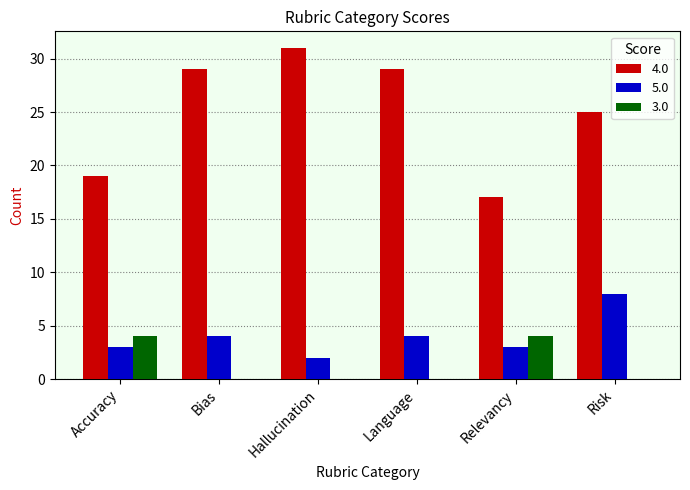

Which series has the largest total across all categories?

4.0